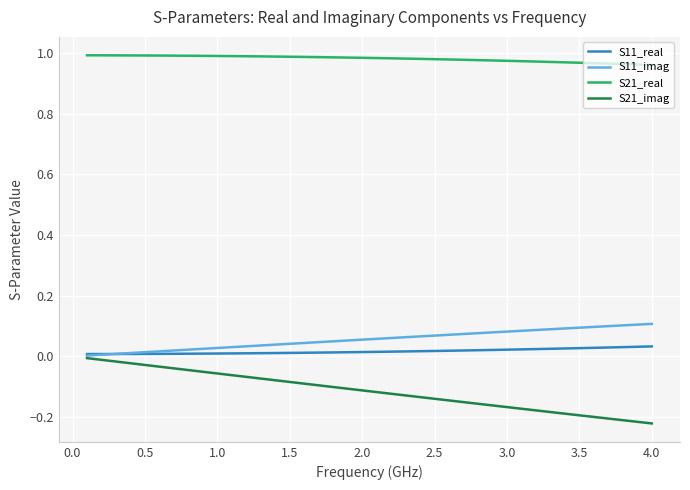

True or false: S21_real and S11_real cross at least once.

False